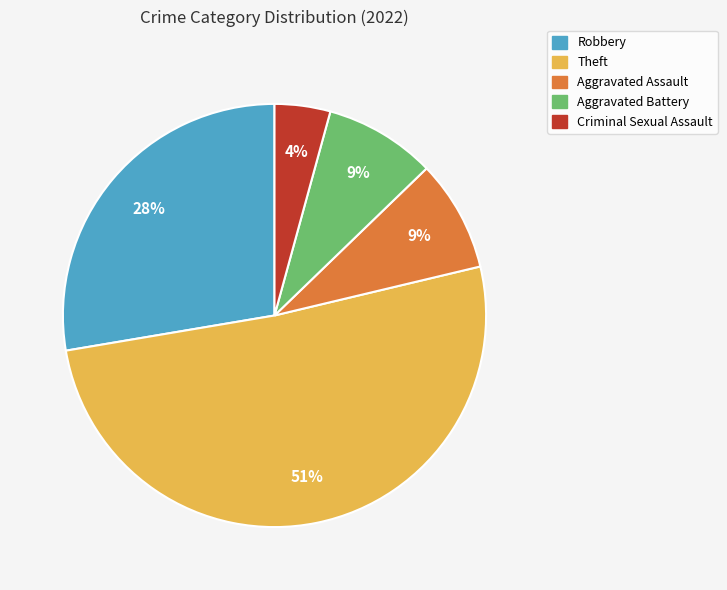

To the nearest percent, what is the difference between the largest and smallest slice percentages?

47%